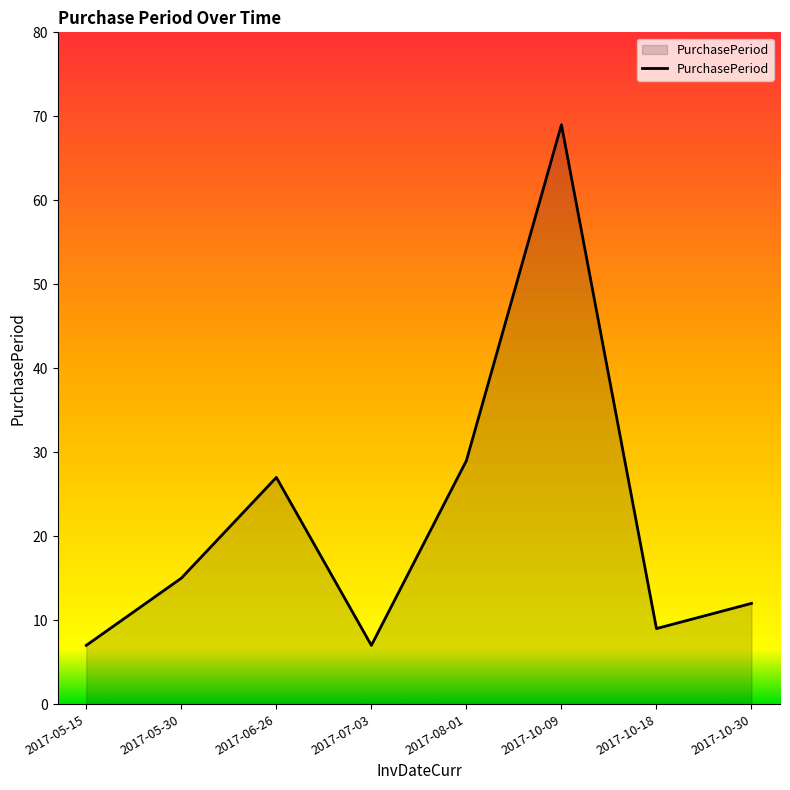

Reading left to right, extract all data points from this chart.

7	15	27	7	29	69	9	12